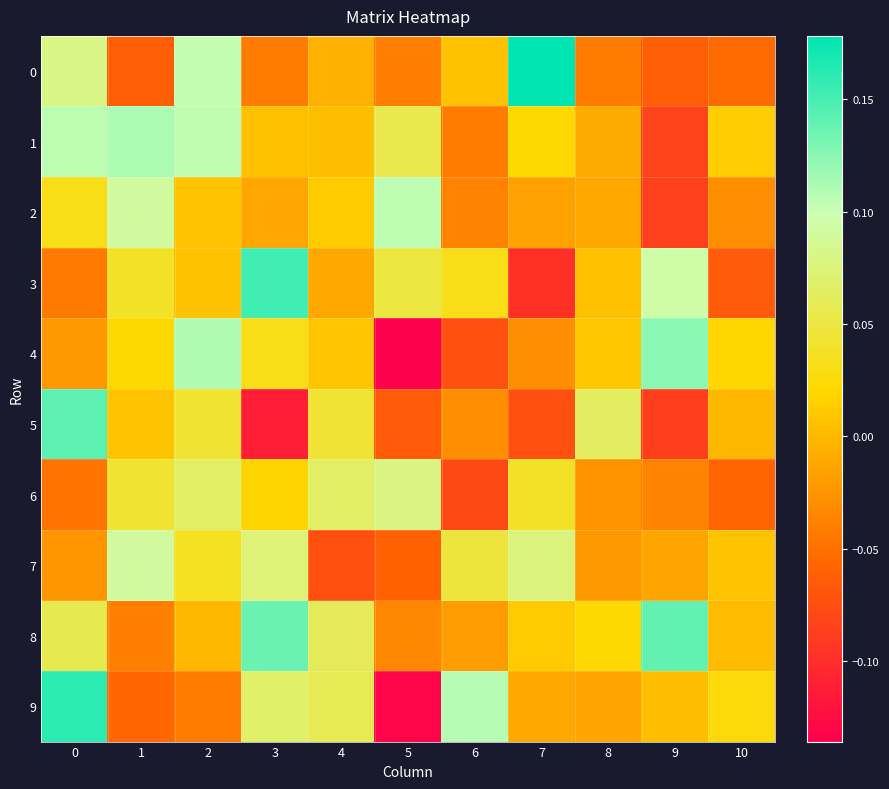

Reading left to right, what are all the values shown in this chart?

0: 0=0.1	1=-0.1	2=0.1	3=-0.0	4=-0.0	5=-0.0	6=0.0	7=0.2	8=-0.0	9=-0.1	10=-0.1
1: 0=0.1	1=0.1	2=0.1	3=0.0	4=0.0	5=0.1	6=-0.0	7=0.0	8=-0.0	9=-0.1	10=0.0
2: 0=0.0	1=0.1	2=0.0	3=-0.0	4=0.0	5=0.1	6=-0.0	7=-0.0	8=-0.0	9=-0.1	10=-0.0
3: 0=-0.0	1=0.0	2=0.0	3=0.2	4=-0.0	5=0.0	6=0.0	7=-0.1	8=0.0	9=0.1	10=-0.1
4: 0=-0.0	1=0.0	2=0.1	3=0.0	4=0.0	5=-0.1	6=-0.1	7=-0.0	8=0.0	9=0.1	10=0.0
5: 0=0.1	1=0.0	2=0.0	3=-0.1	4=0.0	5=-0.1	6=-0.0	7=-0.1	8=0.1	9=-0.1	10=-0.0
6: 0=-0.0	1=0.0	2=0.1	3=0.0	4=0.1	5=0.1	6=-0.1	7=0.0	8=-0.0	9=-0.0	10=-0.1
7: 0=-0.0	1=0.1	2=0.0	3=0.1	4=-0.1	5=-0.1	6=0.0	7=0.1	8=-0.0	9=-0.0	10=0.0
8: 0=0.1	1=-0.0	2=-0.0	3=0.1	4=0.1	5=-0.0	6=-0.0	7=0.0	8=0.0	9=0.1	10=0.0
9: 0=0.2	1=-0.1	2=-0.0	3=0.1	4=0.1	5=-0.1	6=0.1	7=-0.0	8=-0.0	9=0.0	10=0.0